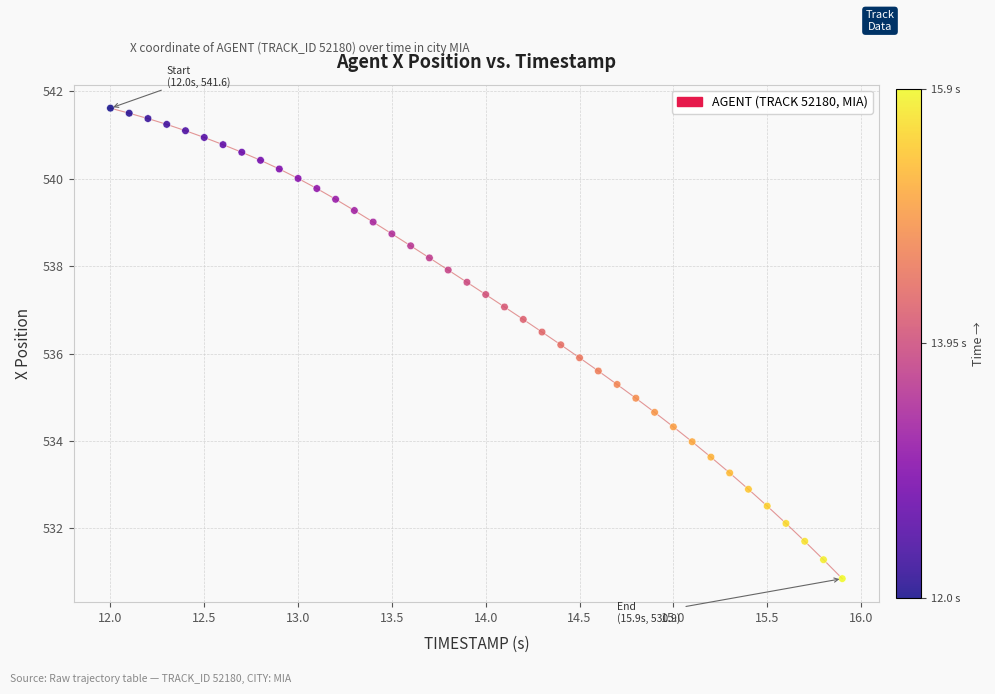

What is the range of X values (max minus min)?

3.9